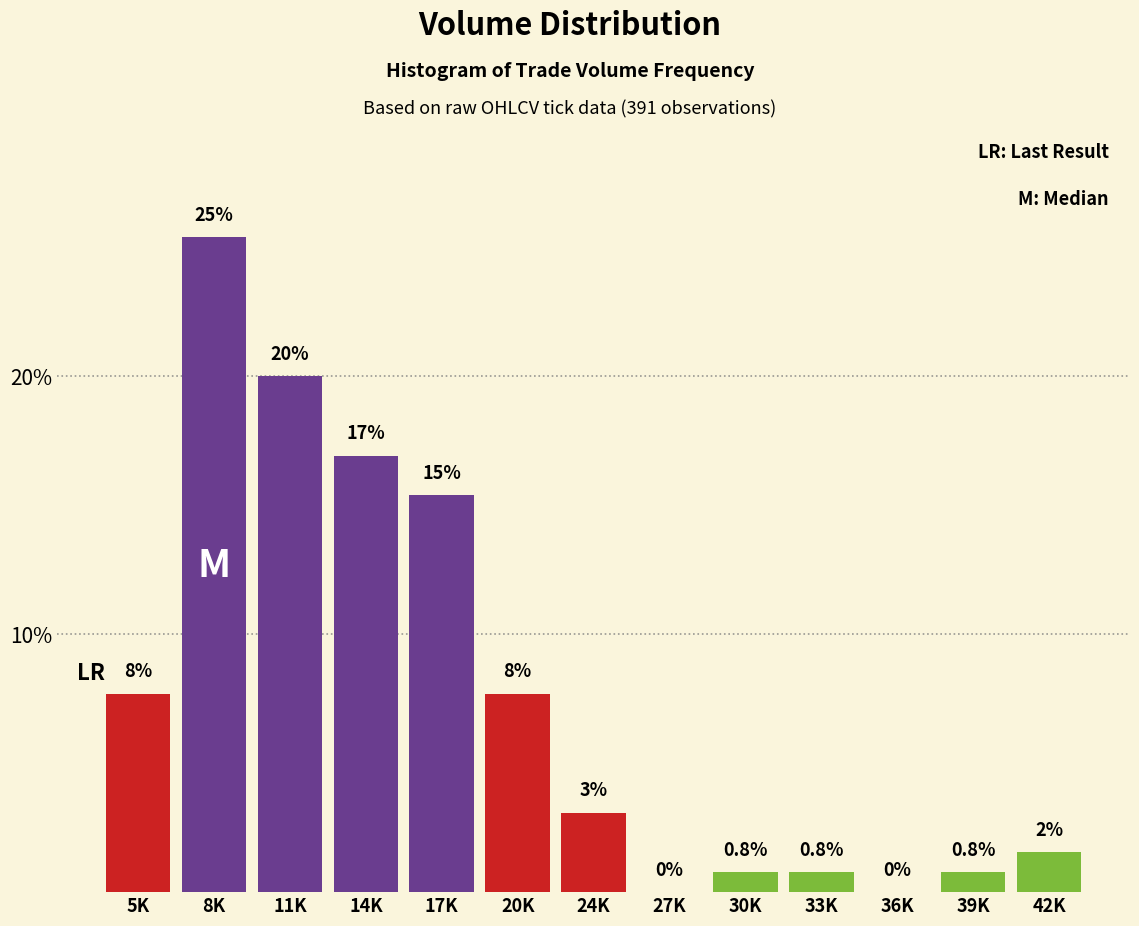

At which label is the value closest to 12?

17K